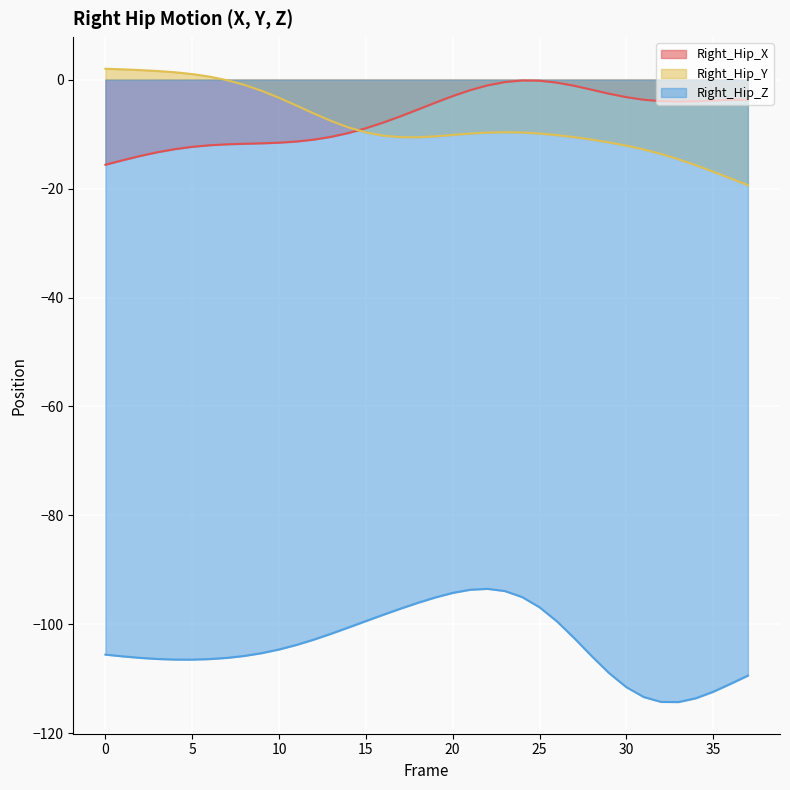

What is the lowest value of the Right_Hip_Z series?

-114.3